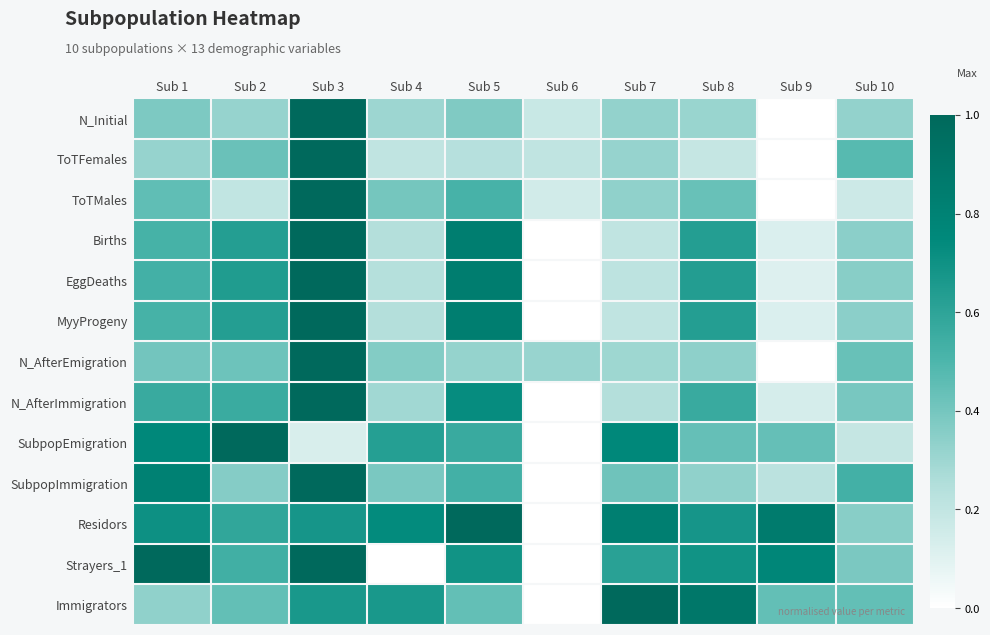

Reading left to right, extract all data points from this chart.

N_Initial: Sub 1=0.4	Sub 2=0.3	Sub 3=1.0	Sub 4=0.3	Sub 5=0.4	Sub 6=0.2	Sub 7=0.3	Sub 8=0.3	Sub 9=0.0	Sub 10=0.3
ToTFemales: Sub 1=0.3	Sub 2=0.4	Sub 3=1.0	Sub 4=0.2	Sub 5=0.2	Sub 6=0.2	Sub 7=0.3	Sub 8=0.2	Sub 9=0.0	Sub 10=0.5
ToTMales: Sub 1=0.5	Sub 2=0.2	Sub 3=1.0	Sub 4=0.4	Sub 5=0.5	Sub 6=0.1	Sub 7=0.3	Sub 8=0.4	Sub 9=0.0	Sub 10=0.2
Births: Sub 1=0.5	Sub 2=0.6	Sub 3=1.0	Sub 4=0.2	Sub 5=0.8	Sub 6=0.0	Sub 7=0.2	Sub 8=0.6	Sub 9=0.1	Sub 10=0.3
EggDeaths: Sub 1=0.5	Sub 2=0.6	Sub 3=1.0	Sub 4=0.2	Sub 5=0.8	Sub 6=0.0	Sub 7=0.2	Sub 8=0.6	Sub 9=0.1	Sub 10=0.4
MyyProgeny: Sub 1=0.5	Sub 2=0.6	Sub 3=1.0	Sub 4=0.2	Sub 5=0.8	Sub 6=0.0	Sub 7=0.2	Sub 8=0.6	Sub 9=0.1	Sub 10=0.3
N_AfterEmigration: Sub 1=0.4	Sub 2=0.4	Sub 3=1.0	Sub 4=0.4	Sub 5=0.3	Sub 6=0.3	Sub 7=0.3	Sub 8=0.3	Sub 9=0.0	Sub 10=0.4
N_AfterImmigration: Sub 1=0.6	Sub 2=0.6	Sub 3=1.0	Sub 4=0.3	Sub 5=0.7	Sub 6=0.0	Sub 7=0.2	Sub 8=0.6	Sub 9=0.1	Sub 10=0.4
SubpopEmigration: Sub 1=0.8	Sub 2=1.0	Sub 3=0.1	Sub 4=0.6	Sub 5=0.6	Sub 6=0.0	Sub 7=0.8	Sub 8=0.4	Sub 9=0.4	Sub 10=0.2
SubpopImmigration: Sub 1=0.8	Sub 2=0.4	Sub 3=1.0	Sub 4=0.4	Sub 5=0.5	Sub 6=0.0	Sub 7=0.4	Sub 8=0.3	Sub 9=0.2	Sub 10=0.5
Residors: Sub 1=0.7	Sub 2=0.6	Sub 3=0.7	Sub 4=0.7	Sub 5=1.0	Sub 6=0.0	Sub 7=0.8	Sub 8=0.7	Sub 9=0.9	Sub 10=0.4
Strayers_1: Sub 1=1.0	Sub 2=0.5	Sub 3=1.0	Sub 4=0.0	Sub 5=0.7	Sub 6=0.0	Sub 7=0.6	Sub 8=0.7	Sub 9=0.8	Sub 10=0.4
Immigrators: Sub 1=0.3	Sub 2=0.4	Sub 3=0.7	Sub 4=0.7	Sub 5=0.4	Sub 6=0.0	Sub 7=1.0	Sub 8=0.9	Sub 9=0.4	Sub 10=0.4